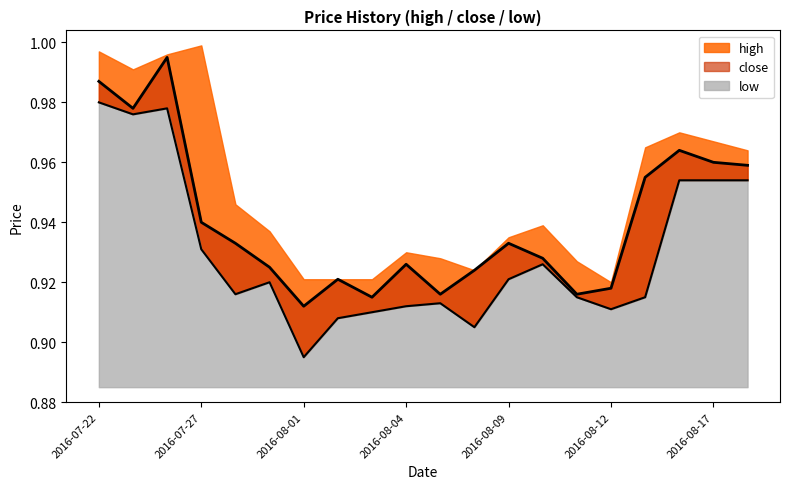

In close, how many points are higher than both neighbors (excluding endpoints)?

5